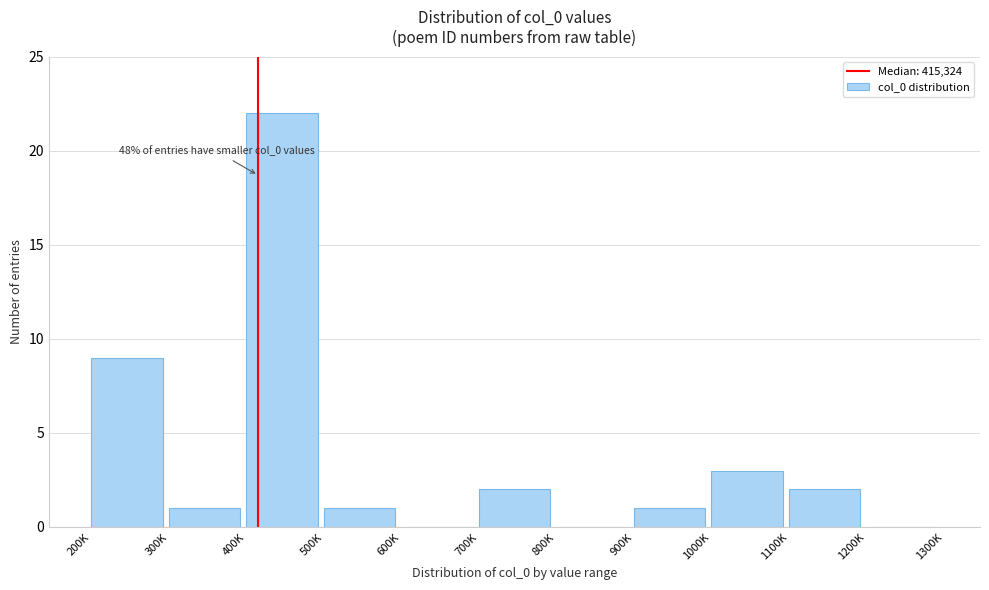

Reading left to right, what are all the values shown in this chart?

200K=9	300K=1	400K=22	500K=1	600K=0	700K=2	800K=0	900K=1	1000K=3	1100K=2	1200K=0